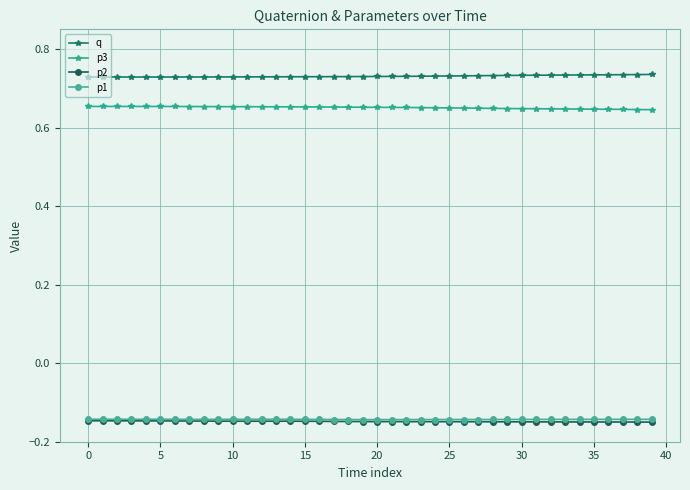

Count the q values in the range 0 to 1.

40